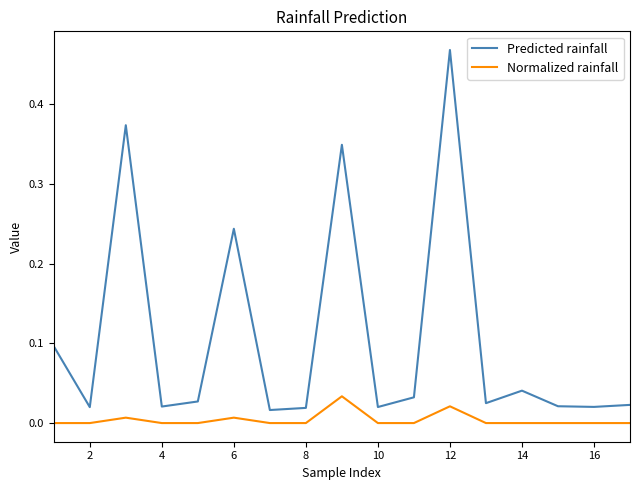

True or false: Normalized rainfall and Predicted rainfall cross at least once.

False